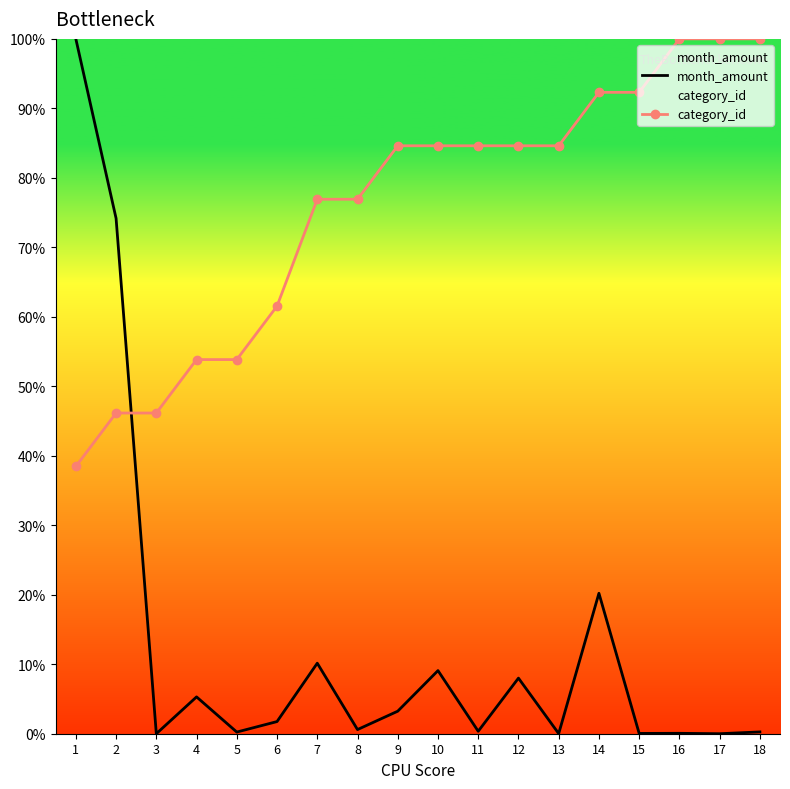

What is the average value of the category_id series?

75.6